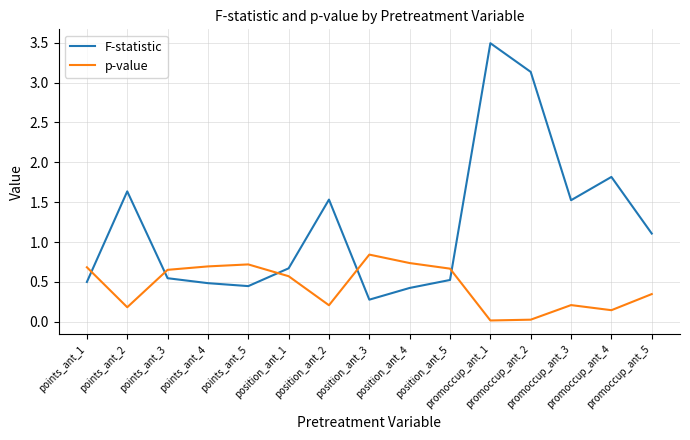

Does the chart have visible grid lines?

Yes